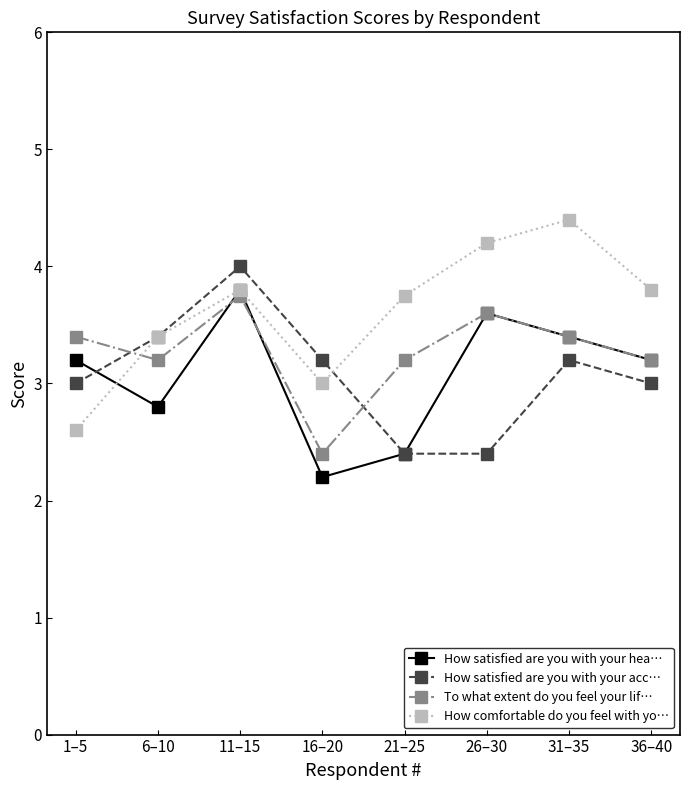

Where is How comfortable do you feel with yo… nearest to the value 3?

16–20